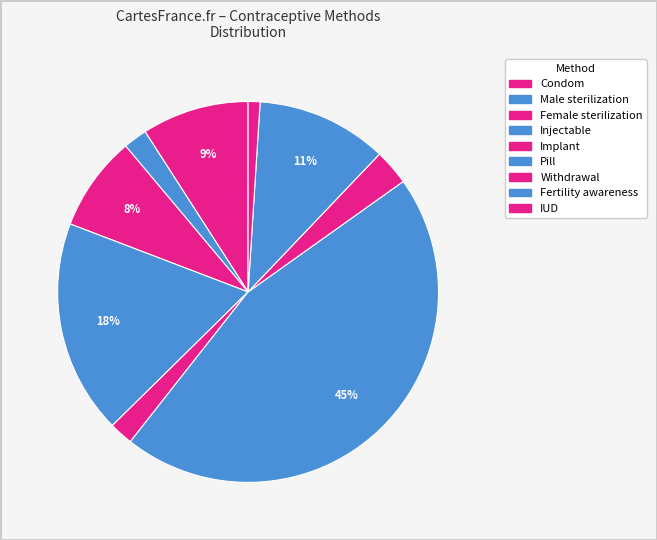

Rank the categories by value from lowest to highest.

IUD, Male sterilization, Implant, Withdrawal, Female sterilization, Condom, Fertility awareness, Injectable, Pill